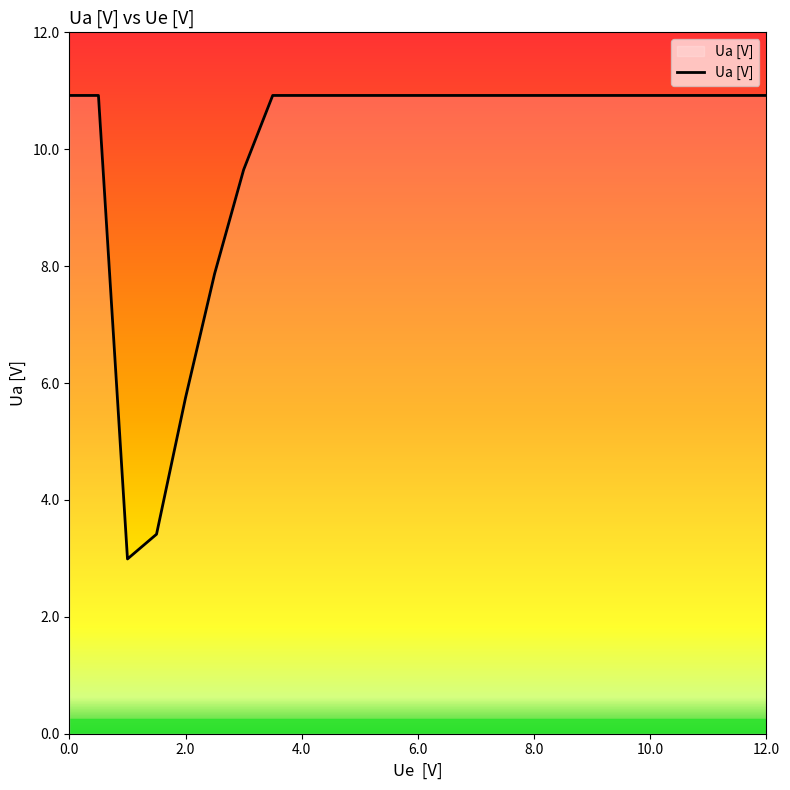

What is the difference between the maximum and minimum values?

7.9